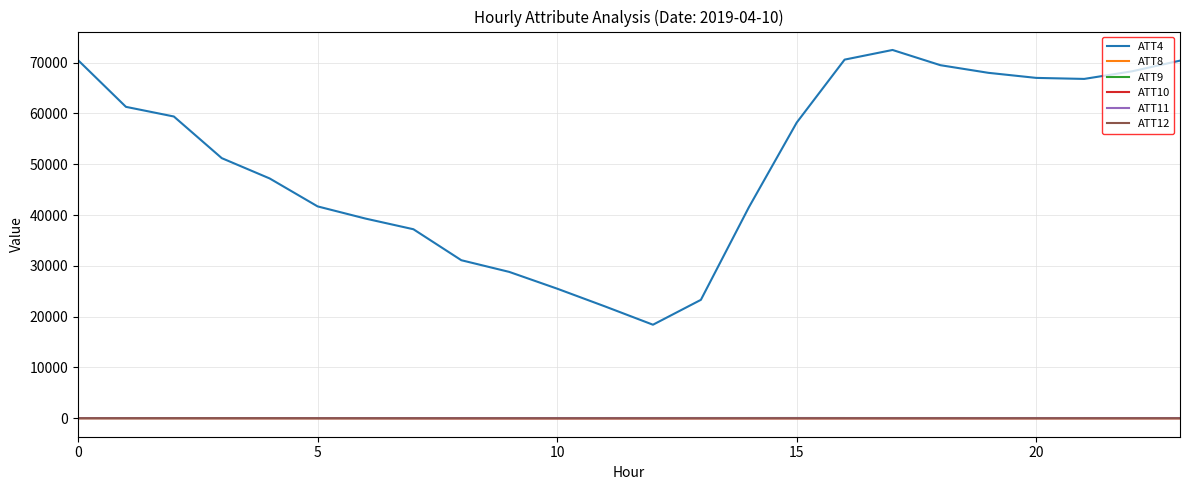

Which series has the widest spread of values?

ATT4